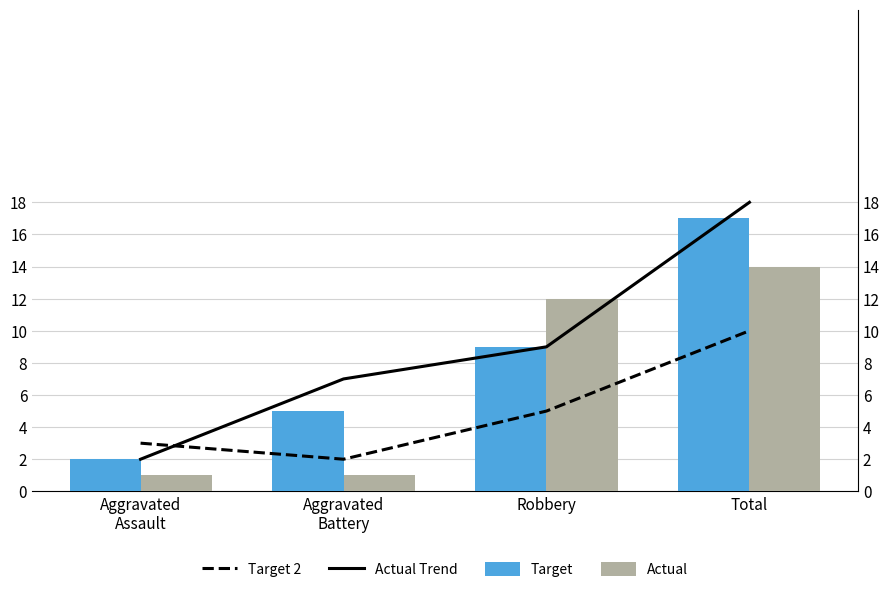

At how many categories does at least one series exceed 3?

3